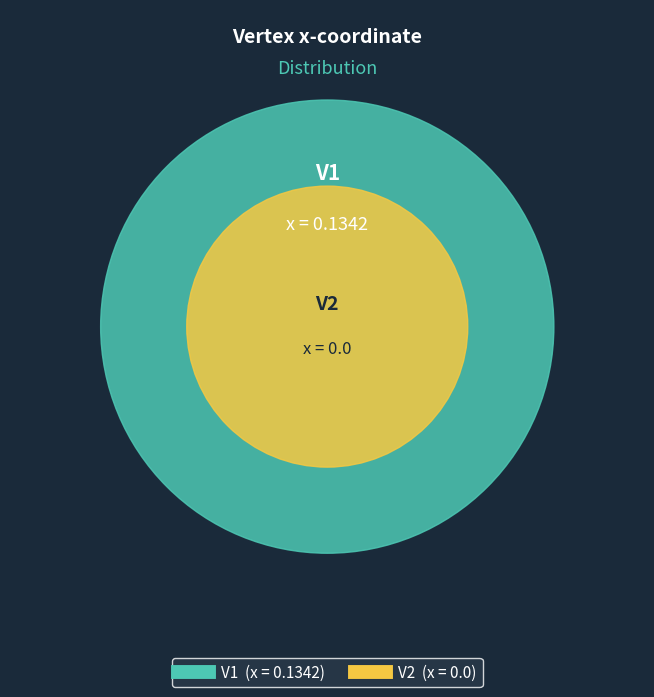

Does any single category account for the majority?

Yes